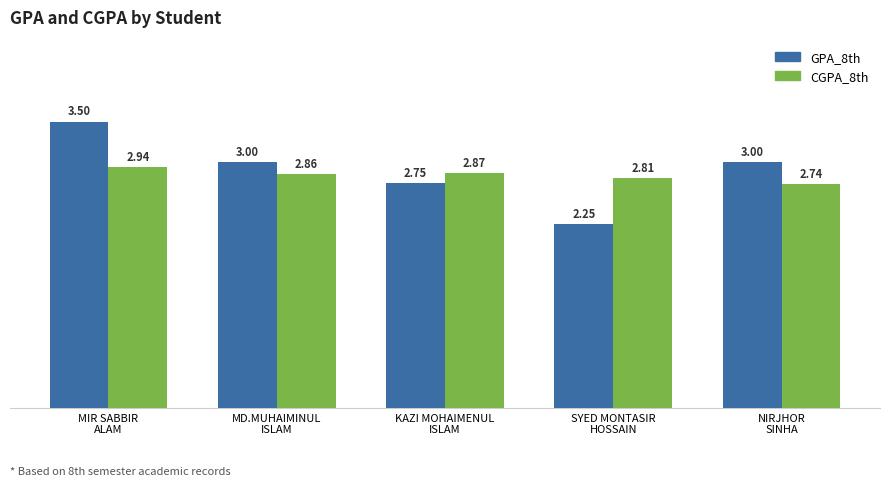

What is the sum of all GPA_8th values?

14.5